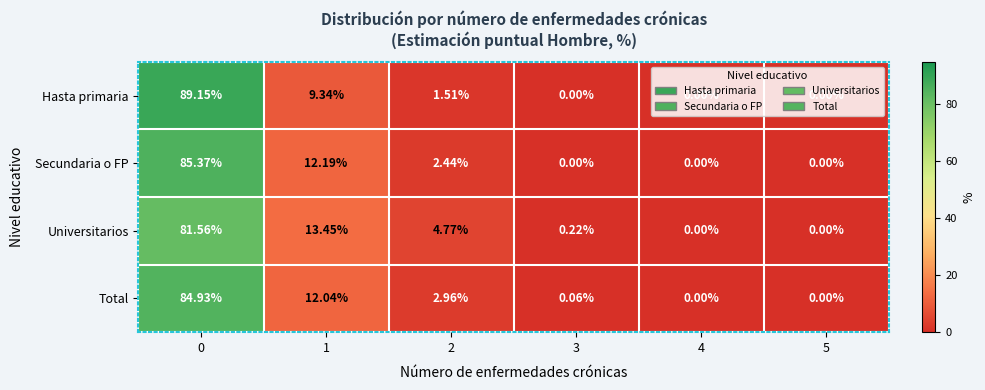

Between 1 and 4, which series saw the biggest shift?

Universitarios